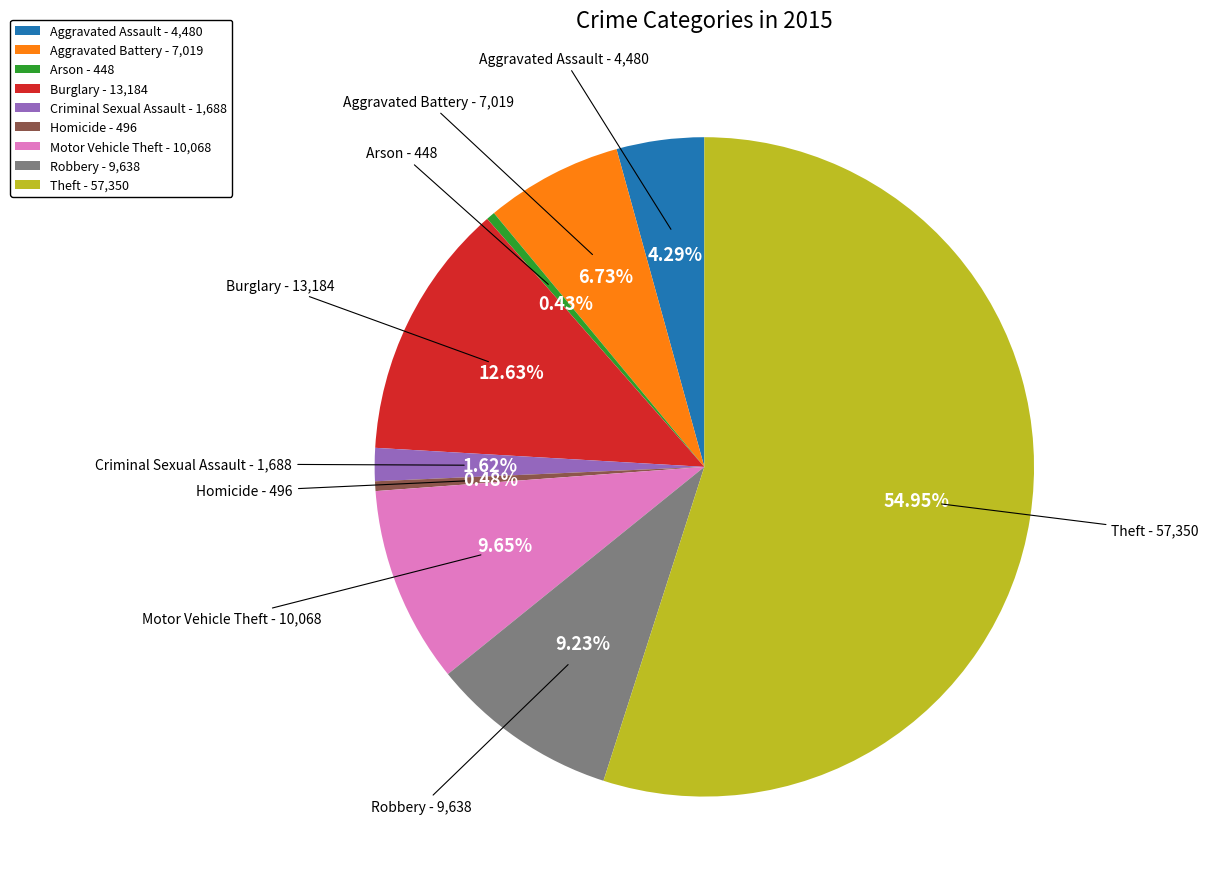

Does any single category account for the majority?

Yes